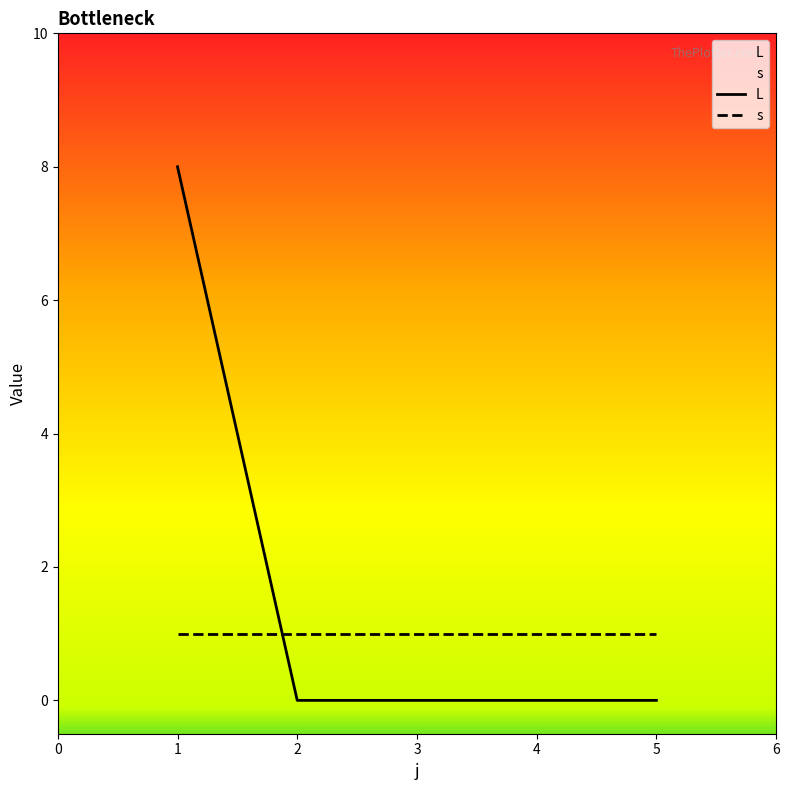

At which category does the chart reach its minimum across all series?

2